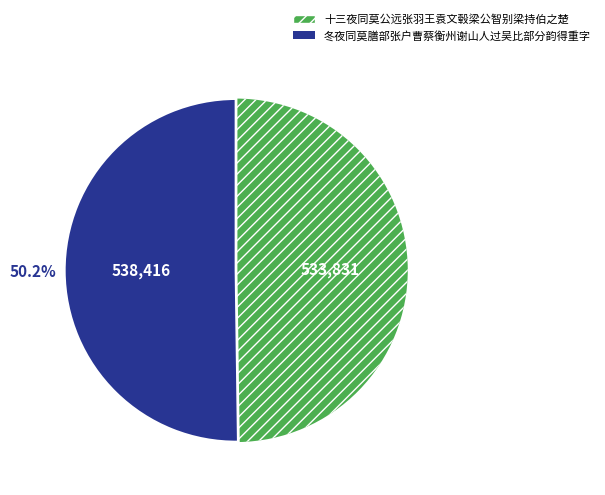

What is the ratio of the value at 冬夜同莫膳部张户曹蔡衡州谢山人过吴比部分韵得重字 to the value at 十三夜同莫公远张羽王袁文毂梁公智别梁持伯之楚?

1.0